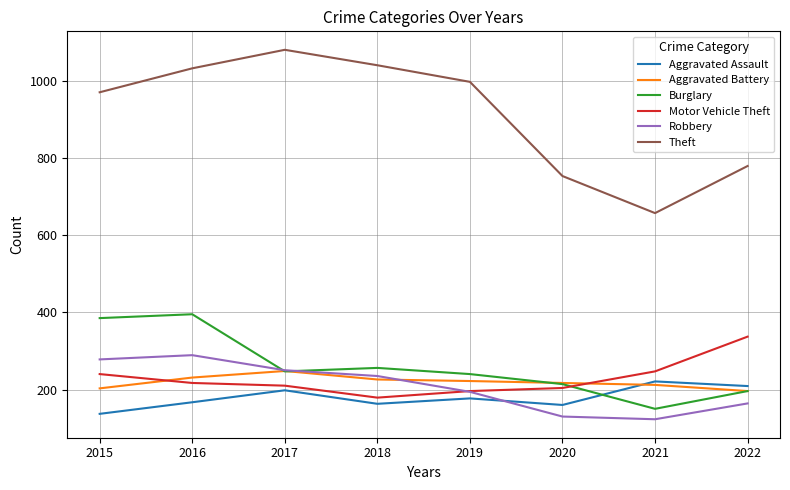

True or false: Burglary has a value of 240 at 2019.

True